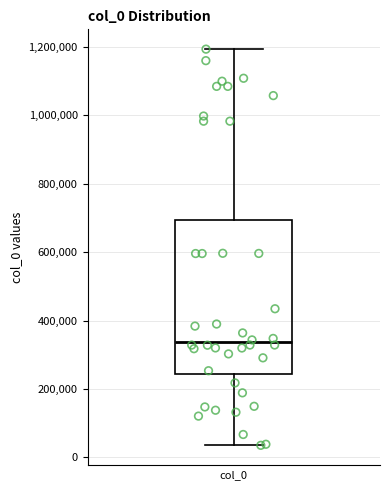

Transcribe this box plot: give where the median line is, the range the box spans, and where the two whiskers end, as read against the y-axis. The values are not printed on the chart, so give them approximately, as read against the axis.

median 340000, box 240000 to 700000, whiskers 40000 to 1200000